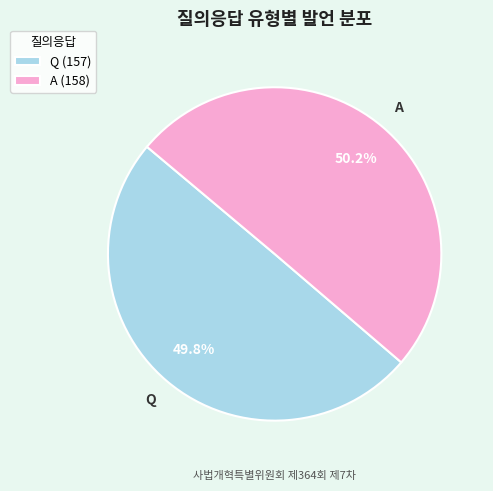

To the nearest percent, what percentage of the pie is A?

50%